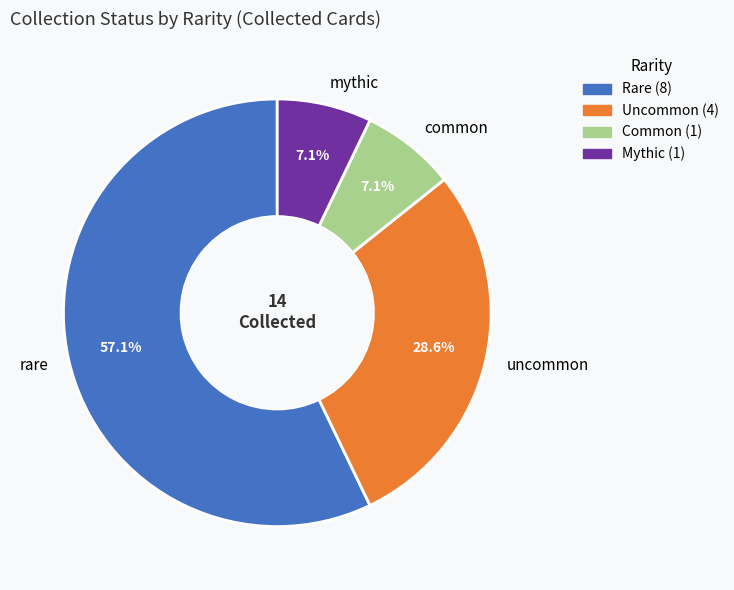

Which has a higher value, common or uncommon?

uncommon